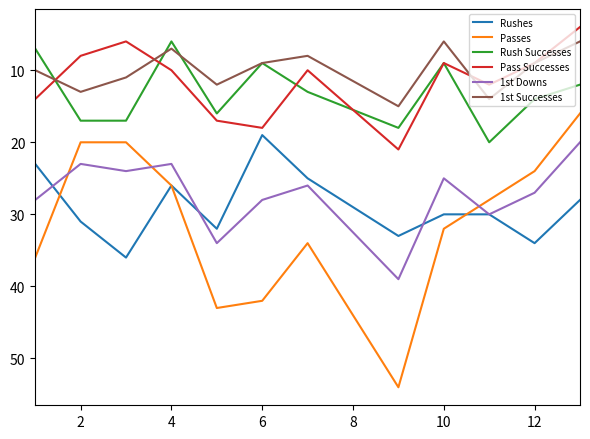

Which series has the widest spread of values?

Passes